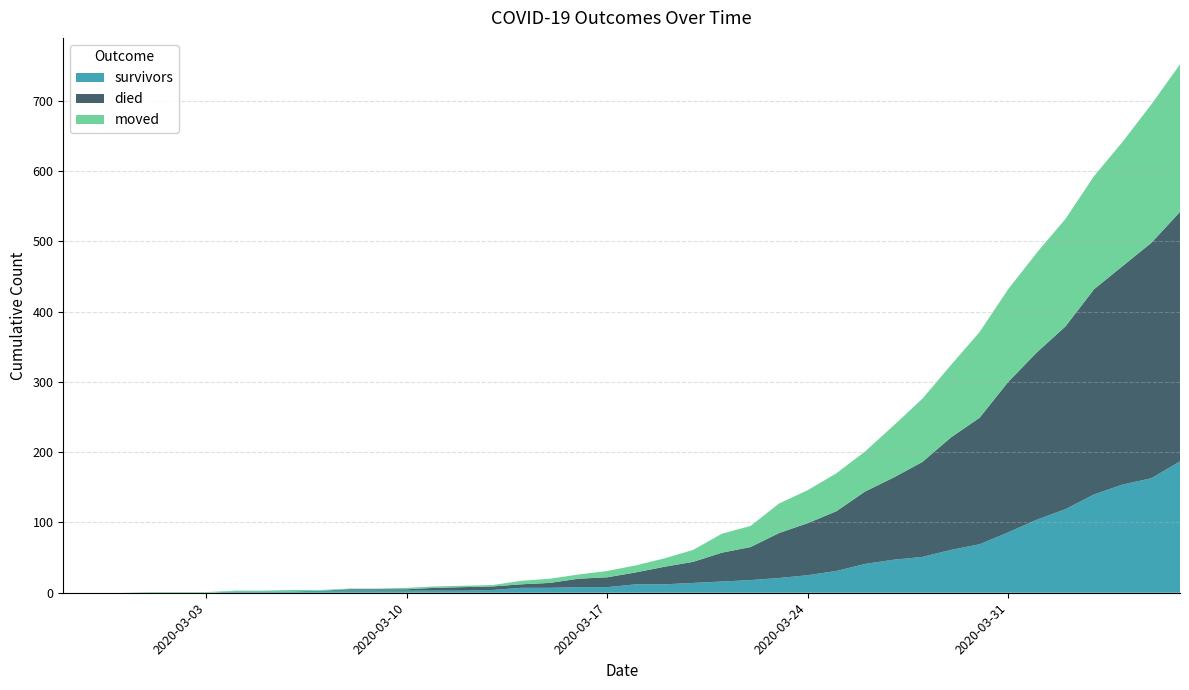

Reading right to left, transcribe all the data shown in this chart.

survivors: 2020-04-06=187	2020-04-05=163	2020-04-04=154	2020-04-03=140	2020-04-02=119	2020-04-01=104	2020-03-31=86	2020-03-30=69	2020-03-29=61	2020-03-28=51	2020-03-27=47	2020-03-26=41	2020-03-25=31	2020-03-24=25	2020-03-23=21	2020-03-22=18	2020-03-21=16	2020-03-20=14	2020-03-19=12	2020-03-18=12	2020-03-17=8	2020-03-16=8	2020-03-15=7	2020-03-14=7	2020-03-13=4	2020-03-12=3	2020-03-11=3	2020-03-10=3	2020-03-09=3	2020-03-08=3	2020-03-07=3	2020-03-06=2	2020-03-05=2	2020-03-04=2	2020-03-03=0	2020-03-02=0	2020-03-01=0	2020-02-29=0	2020-02-28=0	2020-02-27=0
died: 2020-04-06=355	2020-04-05=335	2020-04-04=311	2020-04-03=292	2020-04-02=260	2020-04-01=238	2020-03-31=214	2020-03-30=180	2020-03-29=160	2020-03-28=135	2020-03-27=117	2020-03-26=103	2020-03-25=85	2020-03-24=74	2020-03-23=64	2020-03-22=47	2020-03-21=41	2020-03-20=30	2020-03-19=25	2020-03-18=17	2020-03-17=14	2020-03-16=12	2020-03-15=7	2020-03-14=5	2020-03-13=5	2020-03-12=5	2020-03-11=4	2020-03-10=2	2020-03-09=2	2020-03-08=2	2020-03-07=0	2020-03-06=0	2020-03-05=0	2020-03-04=0	2020-03-03=0	2020-03-02=0	2020-03-01=0	2020-02-29=0	2020-02-28=0	2020-02-27=0
moved: 2020-04-06=210	2020-04-05=197	2020-04-04=177	2020-04-03=161	2020-04-02=153	2020-04-01=142	2020-03-31=132	2020-03-30=122	2020-03-29=103	2020-03-28=90	2020-03-27=74	2020-03-26=57	2020-03-25=54	2020-03-24=47	2020-03-23=42	2020-03-22=30	2020-03-21=27	2020-03-20=17	2020-03-19=12	2020-03-18=10	2020-03-17=9	2020-03-16=6	2020-03-15=6	2020-03-14=5	2020-03-13=2	2020-03-12=2	2020-03-11=2	2020-03-10=2	2020-03-09=1	2020-03-08=1	2020-03-07=1	2020-03-06=2	2020-03-05=1	2020-03-04=1	2020-03-03=1	2020-03-02=1	2020-03-01=1	2020-02-29=0	2020-02-28=0	2020-02-27=0